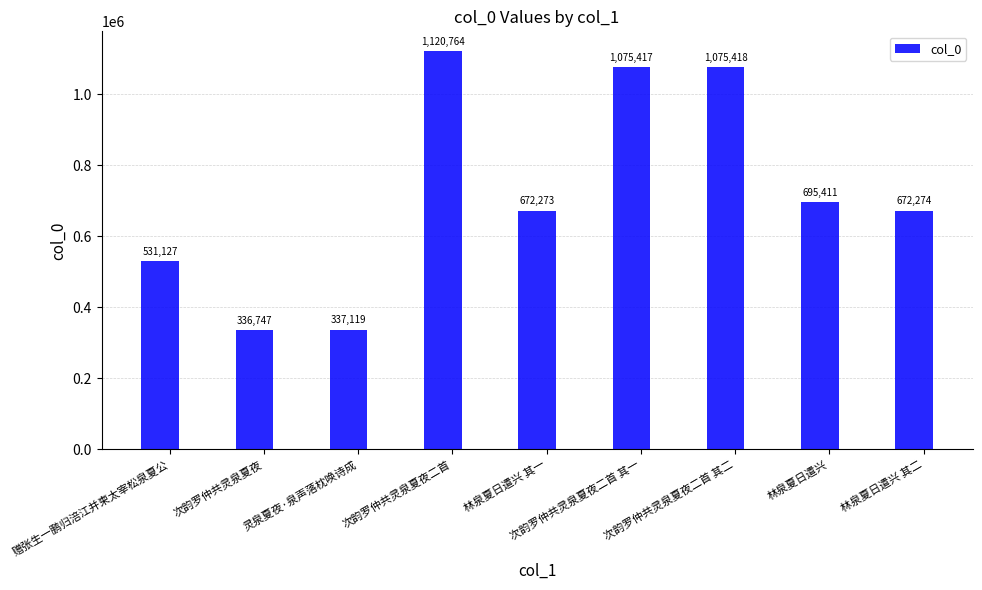

Rank the categories by value from lowest to highest.

次韵罗仲共灵泉夏夜, 灵泉夏夜·泉声落枕唤诗成, 赠张生一鹏归涪江并柬太宰松泉夏公, 林泉夏日遣兴 其一, 林泉夏日遣兴 其二, 林泉夏日遣兴, 次韵罗仲共灵泉夏夜二首 其一, 次韵罗仲共灵泉夏夜二首 其二, 次韵罗仲共灵泉夏夜二首